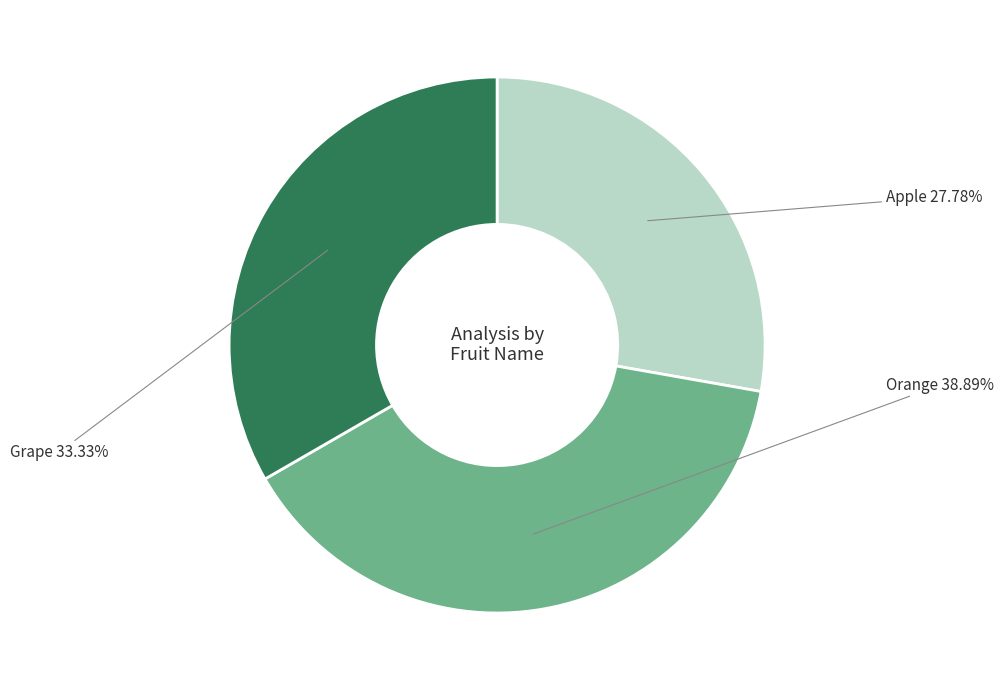

How many segments does this pie chart have?

3